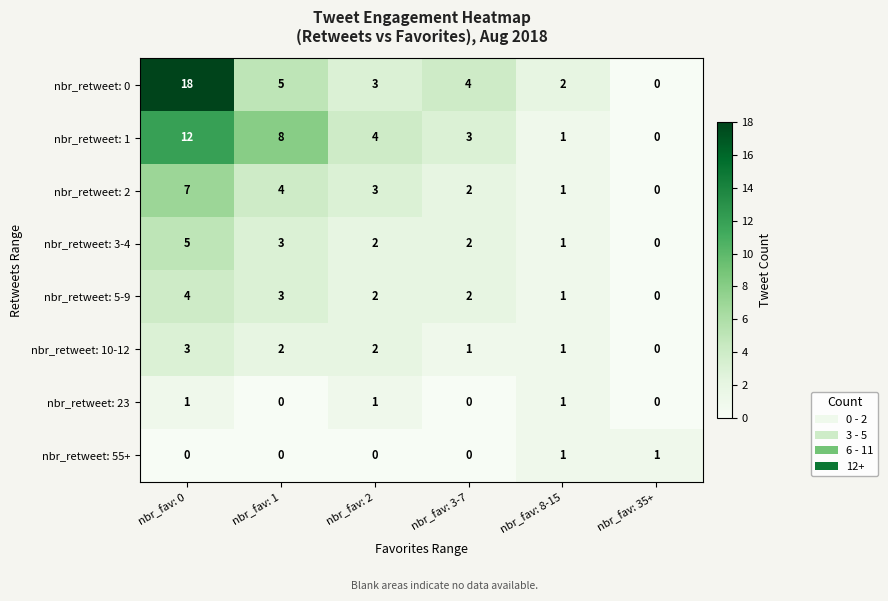

What is the sum of all nbr_retweet: 1 values?

28